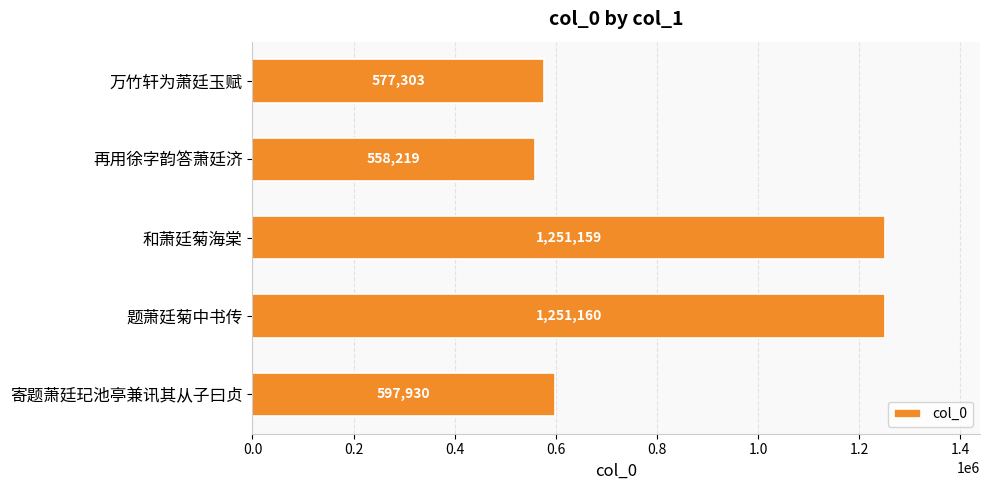

Approximately how many times larger is the value at 题萧廷菊中书传 compared to 万竹轩为萧廷玉赋?

2.2